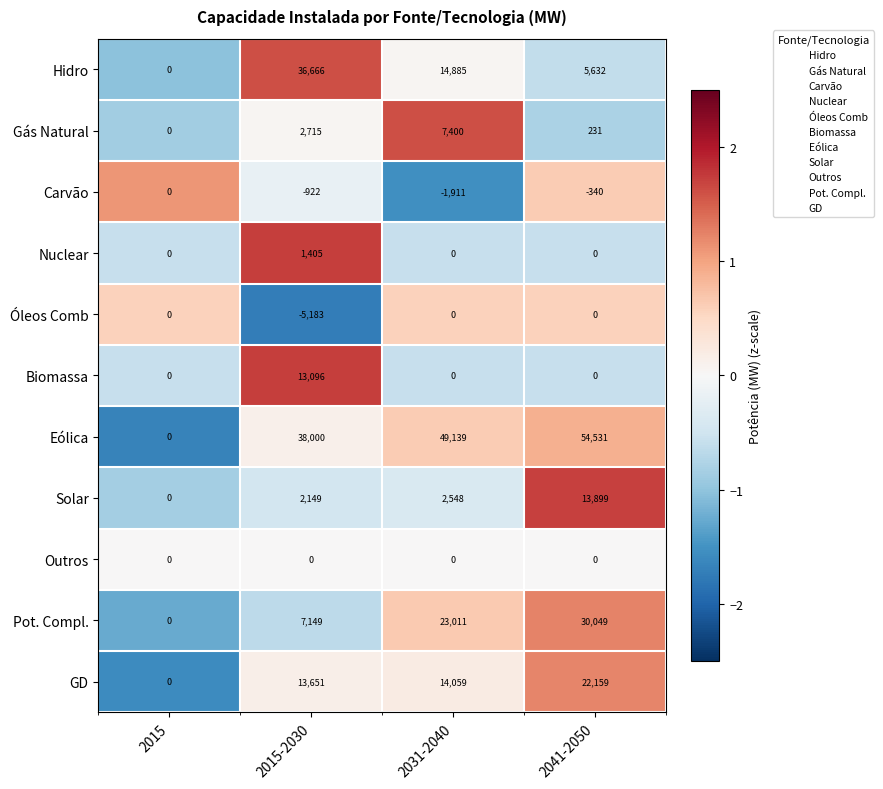

What is the total value across all series at 2015?

0